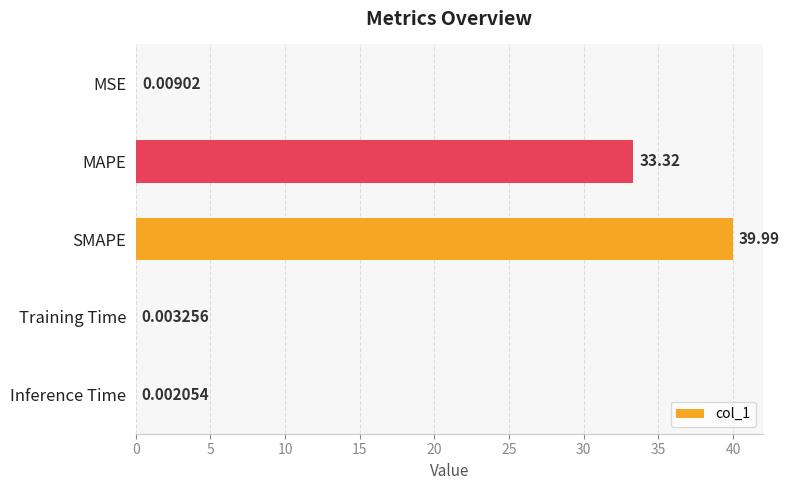

Between SMAPE and Training Time, which is larger?

SMAPE